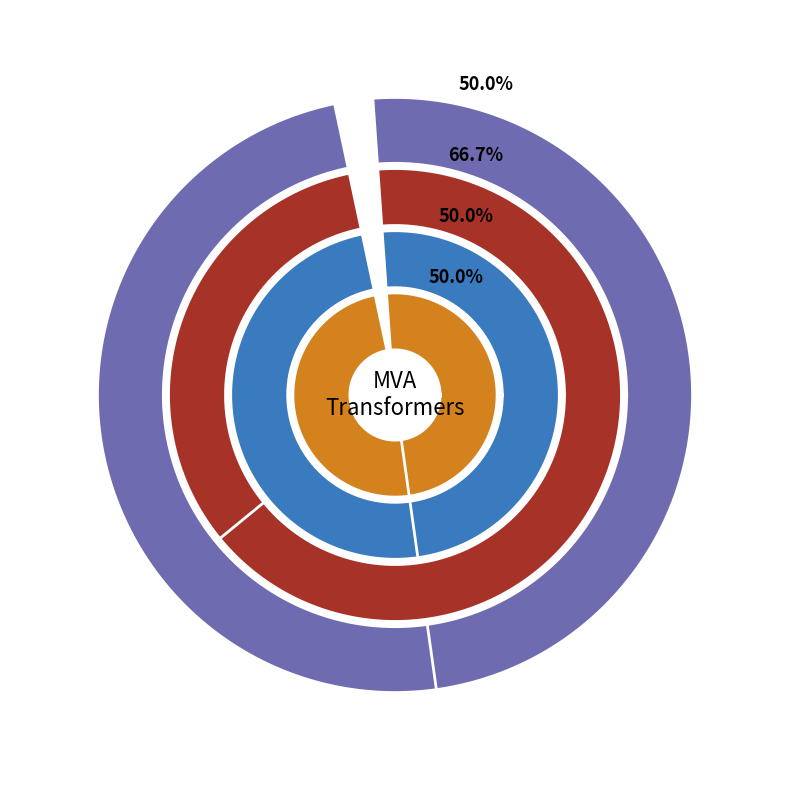

To the nearest percent, what percentage of the pie is 63/25/38 MVA 110/10/10 kV?

33%